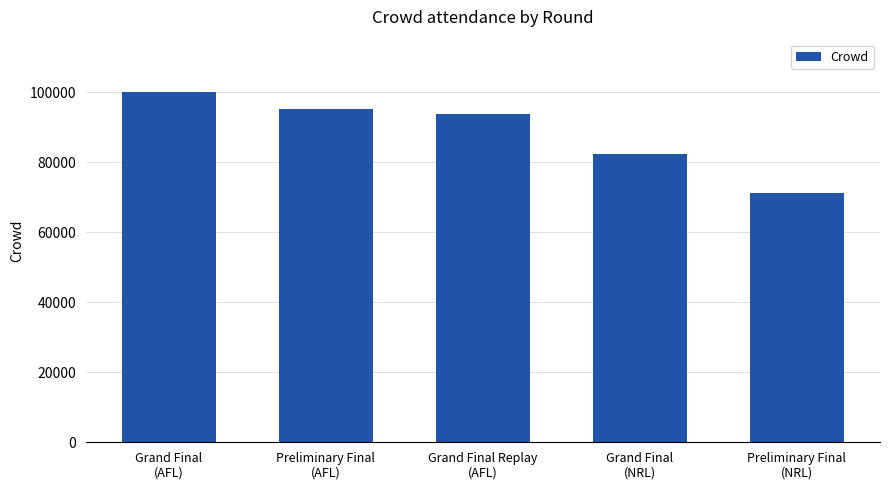

Where is the data nearest to the value 85614?

Grand Final
(NRL)